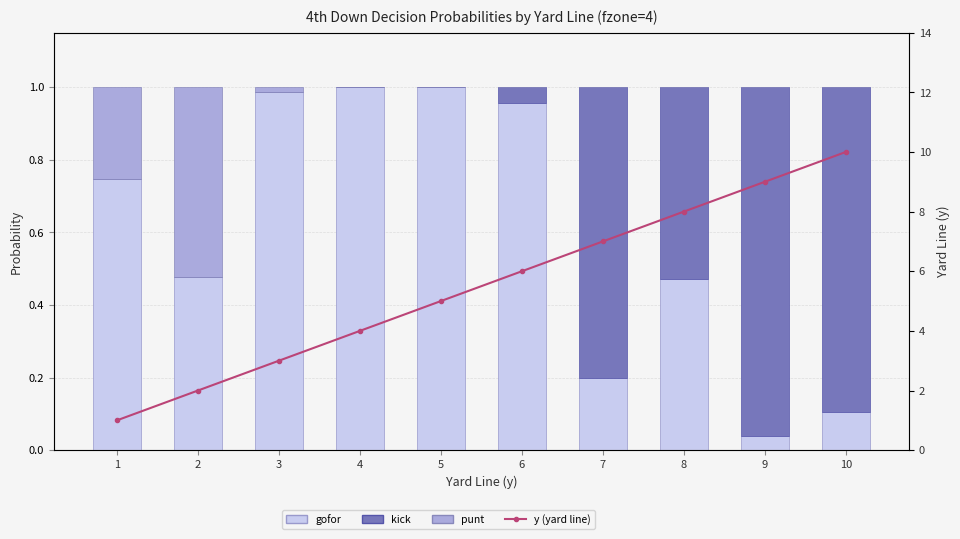

Which series has the largest total across all categories?

y (yard line)